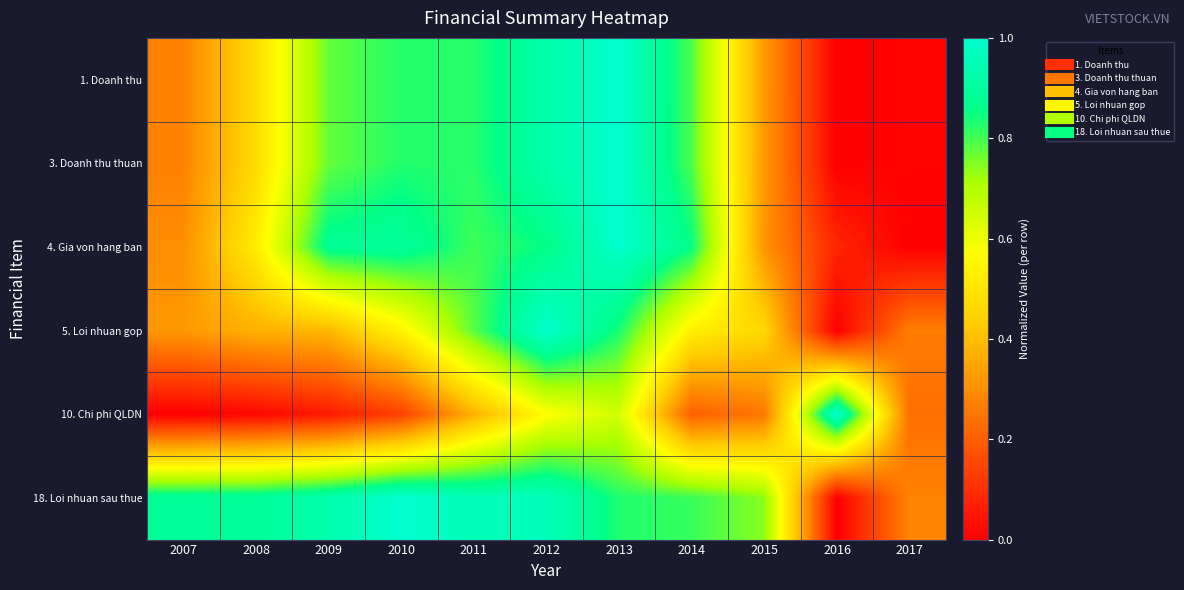

Reading left to right, what are all the values shown in this chart?

1. Doanh thu: 2007=0.3	2008=0.5	2009=0.8	2010=0.8	2011=0.8	2012=0.9	2013=1.0	2014=0.8	2015=0.3	2016=0.0	2017=0.0
3. Doanh thu thuan: 2007=0.3	2008=0.5	2009=0.8	2010=0.8	2011=0.8	2012=0.9	2013=1.0	2014=0.8	2015=0.3	2016=0.0	2017=0.0
4. Gia von hang ban: 2007=0.3	2008=0.5	2009=0.9	2010=0.9	2011=0.8	2012=0.9	2013=1.0	2014=0.9	2015=0.3	2016=0.1	2017=0.0
5. Loi nhuan gop: 2007=0.3	2008=0.4	2009=0.4	2010=0.5	2011=0.8	2012=1.0	2013=0.8	2014=0.5	2015=0.5	2016=0.0	2017=0.3
10. Chi phi QLDN: 2007=0.0	2008=0.0	2009=0.1	2010=0.1	2011=0.4	2012=0.6	2013=0.6	2014=0.2	2015=0.3	2016=1.0	2017=0.2
18. Loi nhuan sau thue: 2007=0.9	2008=0.9	2009=0.9	2010=1.0	2011=1.0	2012=1.0	2013=0.8	2014=0.8	2015=0.7	2016=0.0	2017=0.3